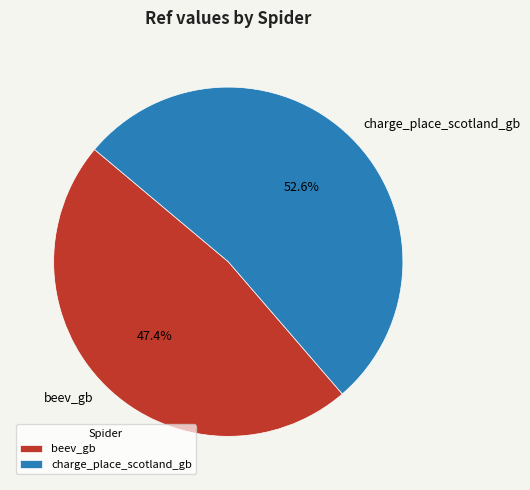

Between charge_place_scotland_gb and beev_gb, which is larger?

charge_place_scotland_gb